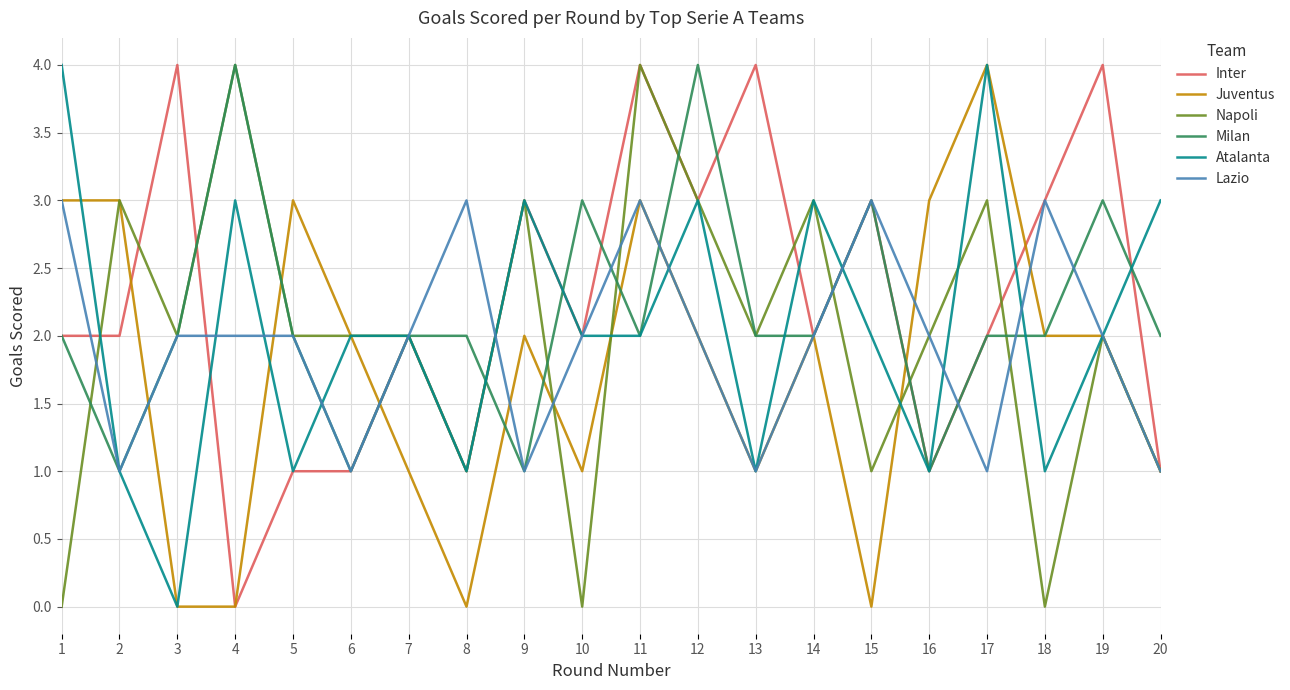

What is the difference between the maximum and minimum values in the Inter series?

4